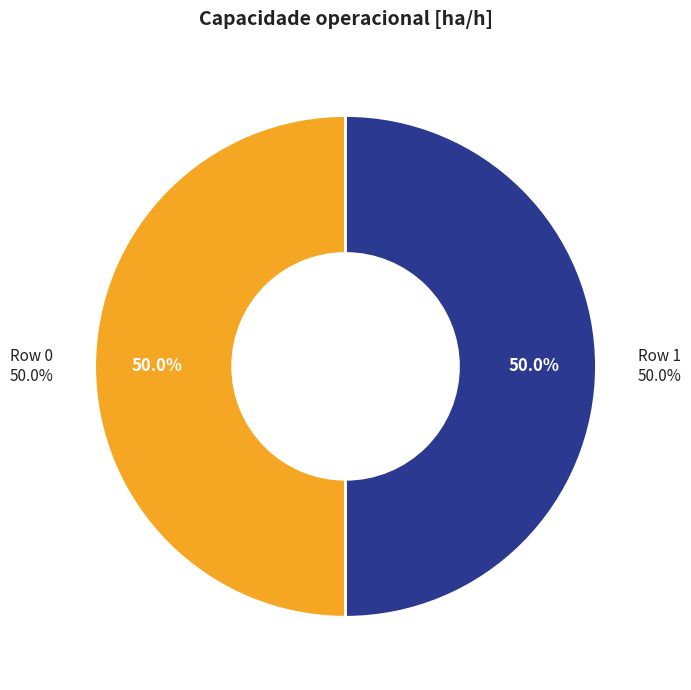

True or false: Row 1 accounts for 50% of the total.

True